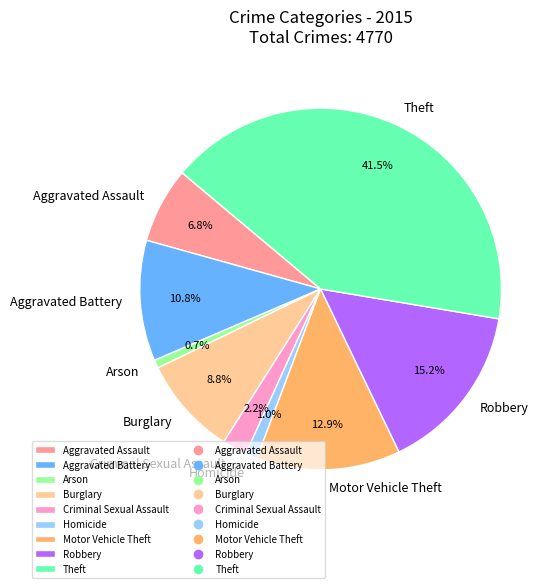

To the nearest percent, what is the combined percentage of Arson and Robbery?

16%